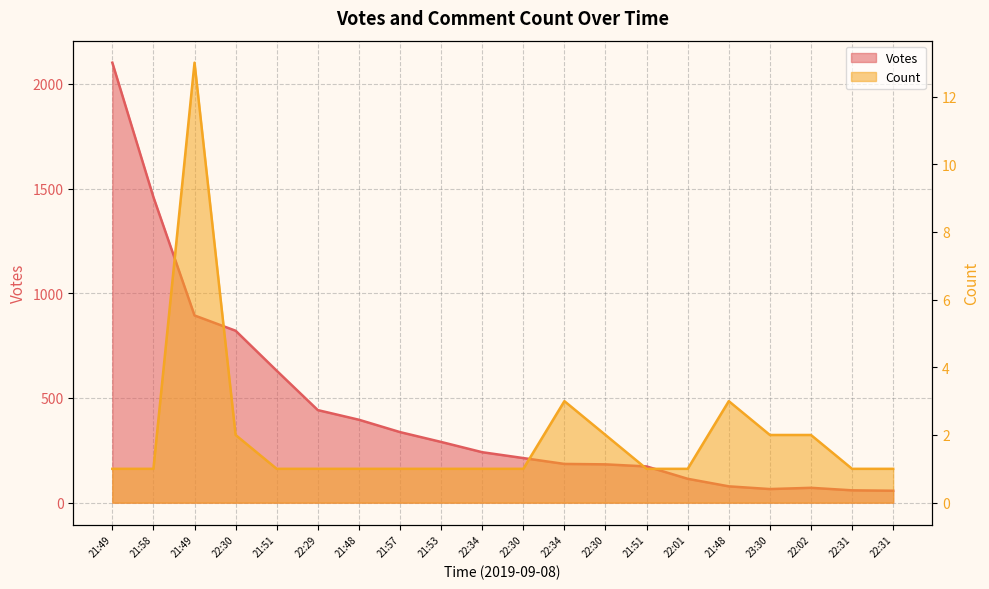

What is the label of the 10th point from the right?

22:30